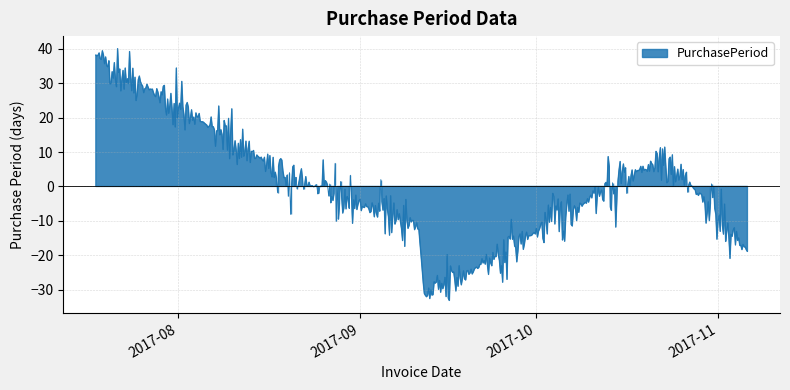

What is the change in value from 2017-07-18 to 2017-10-23?

-28